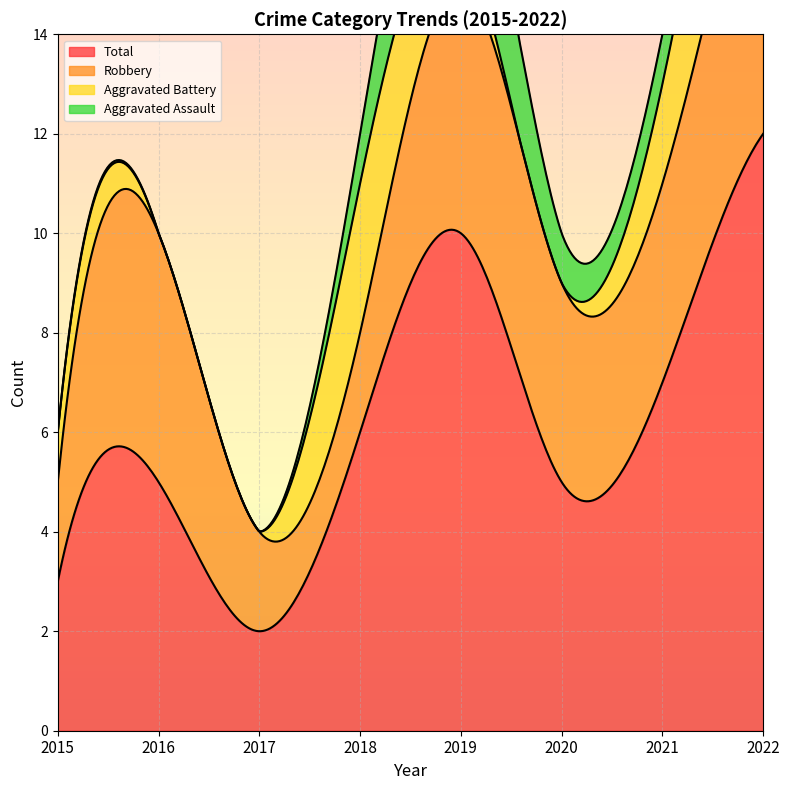

True or false: Total and Aggravated Battery cross at least once.

False